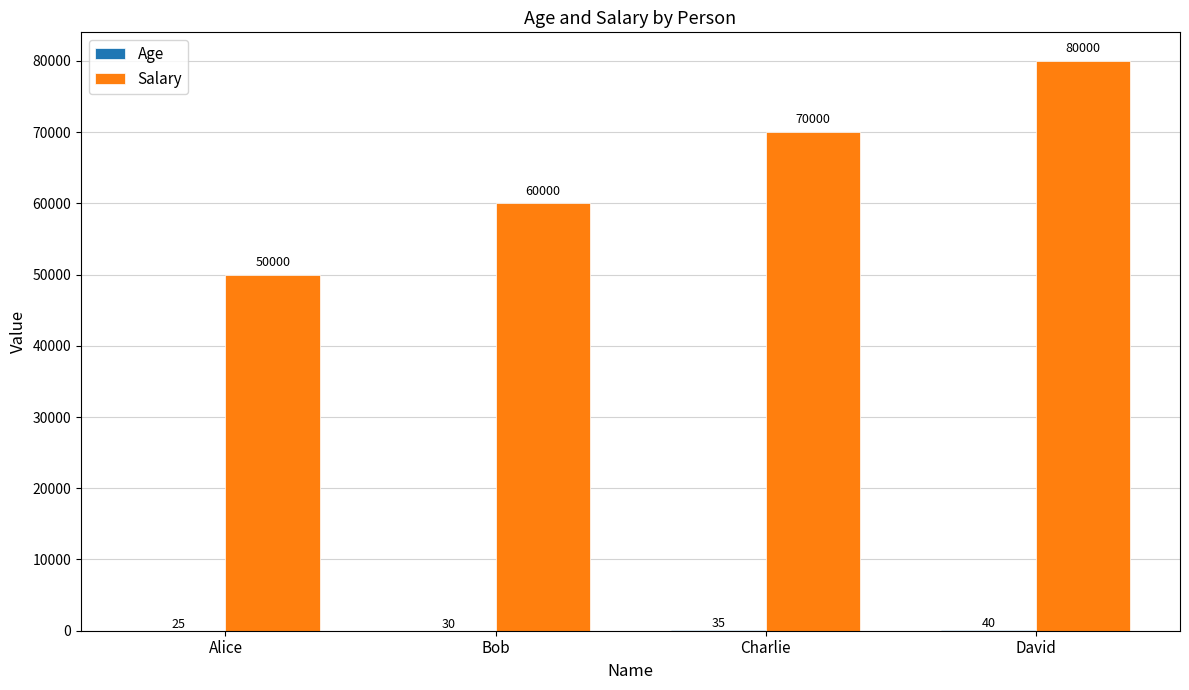

What is the difference between the Salary values at Alice and David?

30000